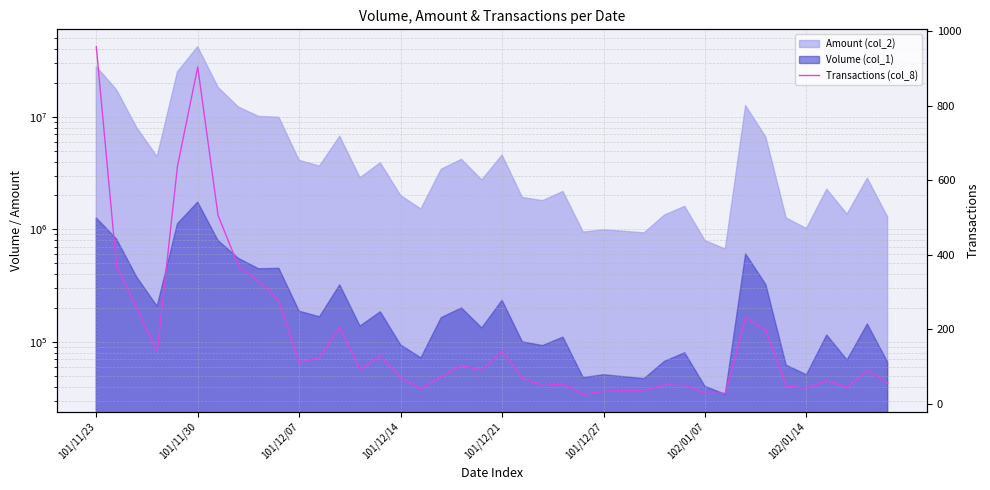

The value at 101/12/21 is 29. True or false?

False